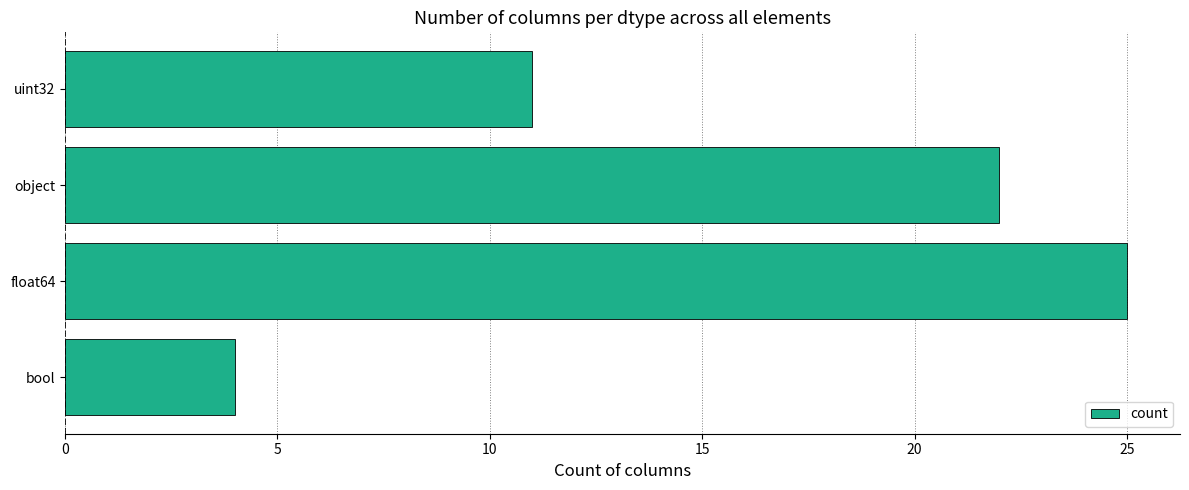

Reading top to bottom, extract all data points from this chart.

uint32=11	object=22	float64=25	bool=4